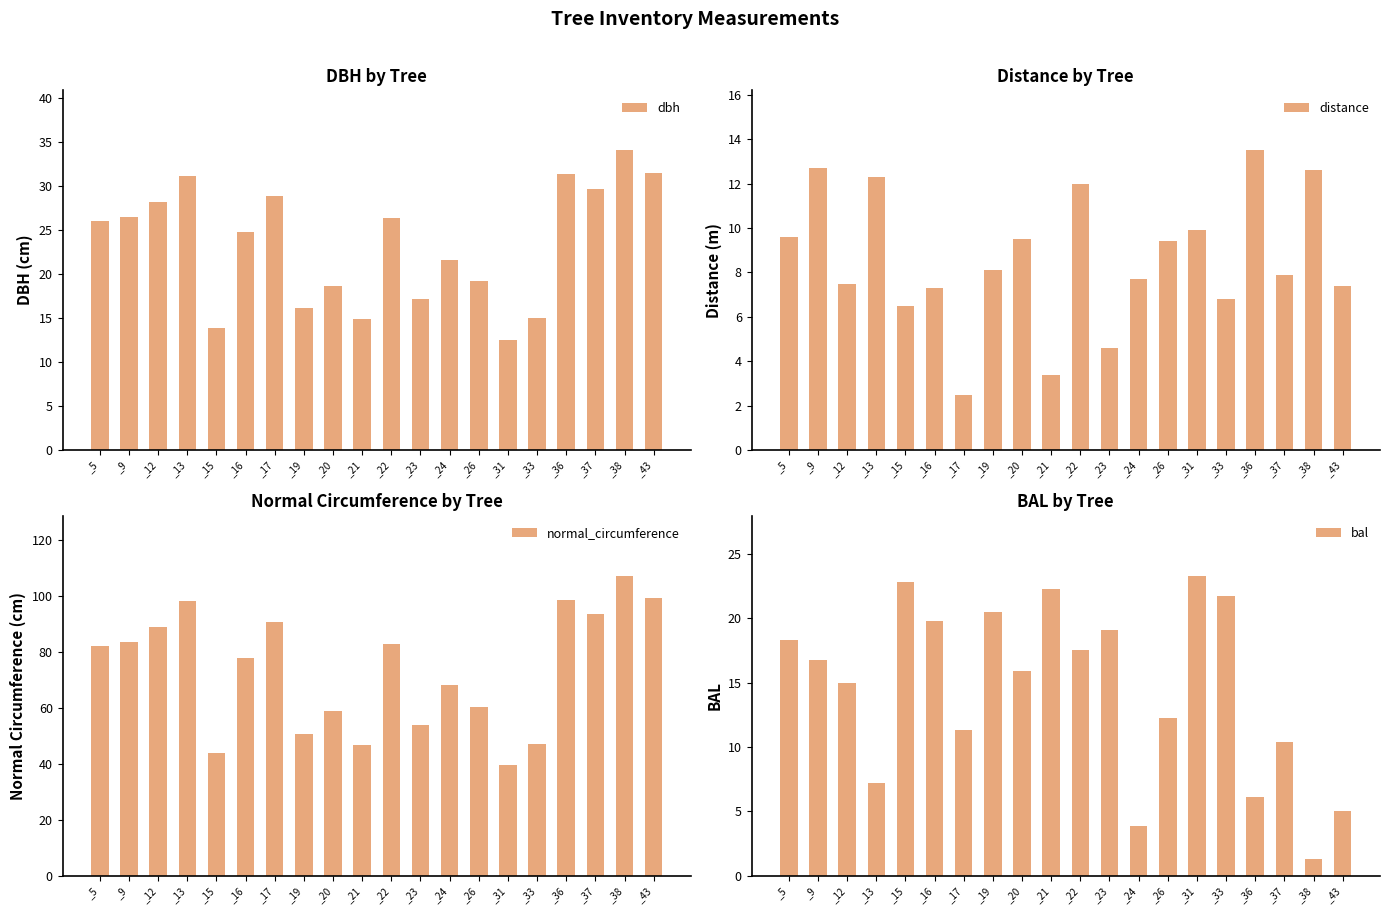

At which label does normal_circumference reach its minimum?

_31